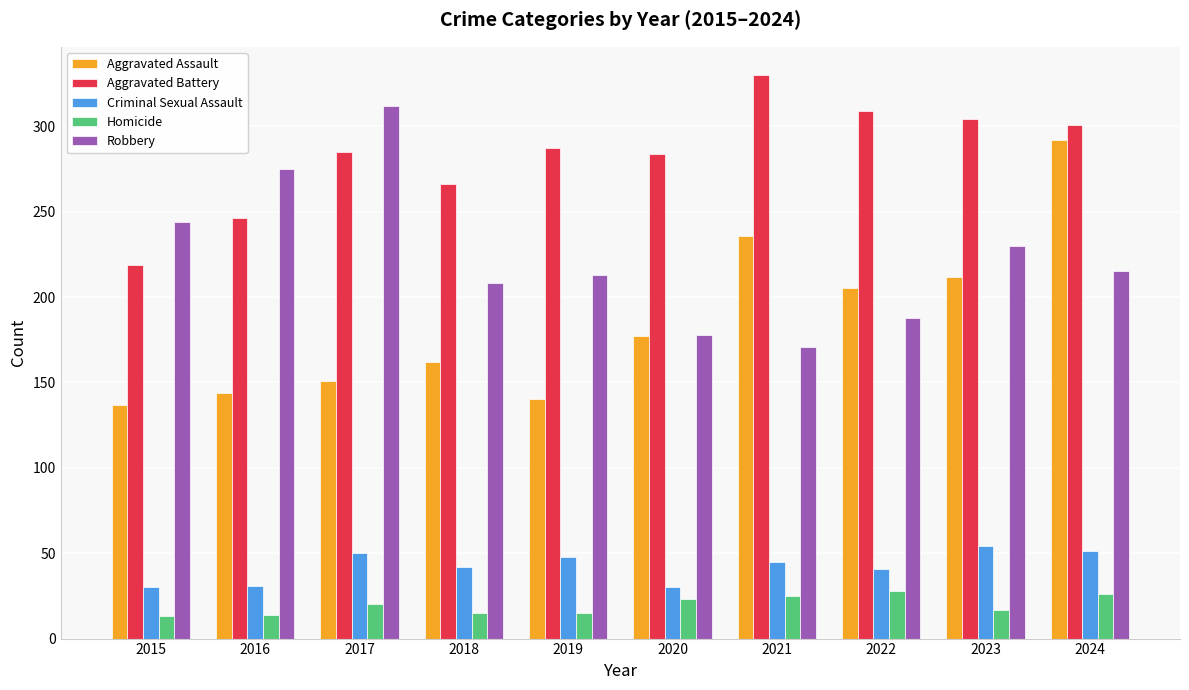

What is the spread (max minus min) of values at 2019?

272